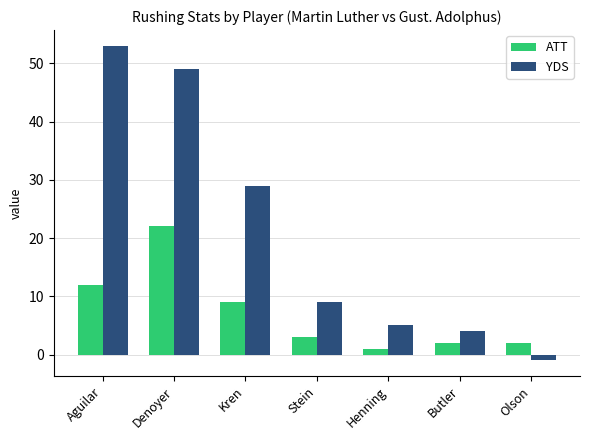

Reading left to right, extract all data points from this chart.

ATT: Aguilar=12	Denoyer=22	Kren=9	Stein=3	Henning=1	Butler=2	Olson=2
YDS: Aguilar=53	Denoyer=49	Kren=29	Stein=9	Henning=5	Butler=4	Olson=-1